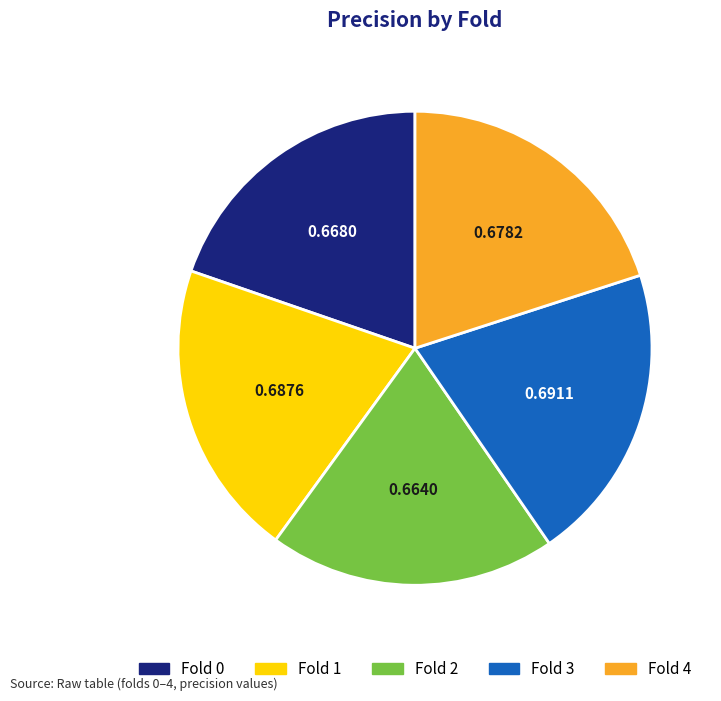

How many slices are in this pie chart?

5